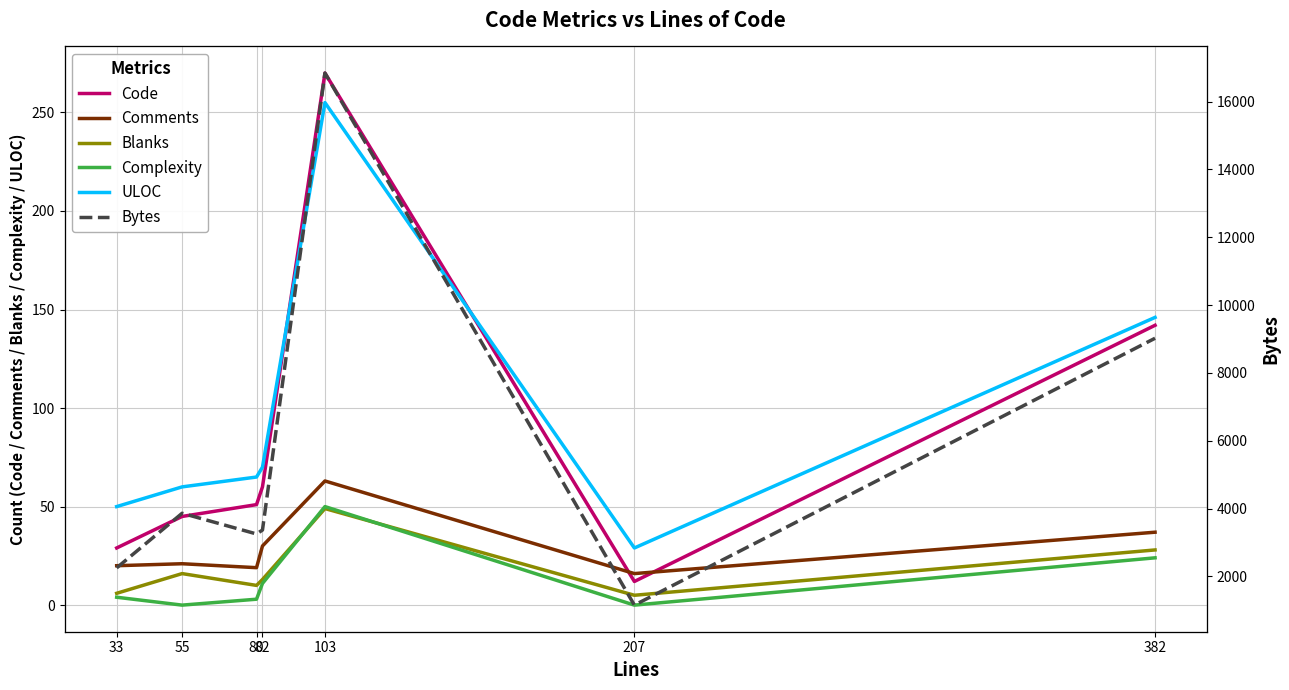

True or false: Comments has a value of 30 at 82.

True